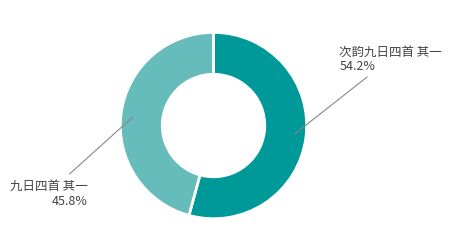

Rank the categories by value from lowest to highest.

九日四首 其一, 次韵九日四首 其一